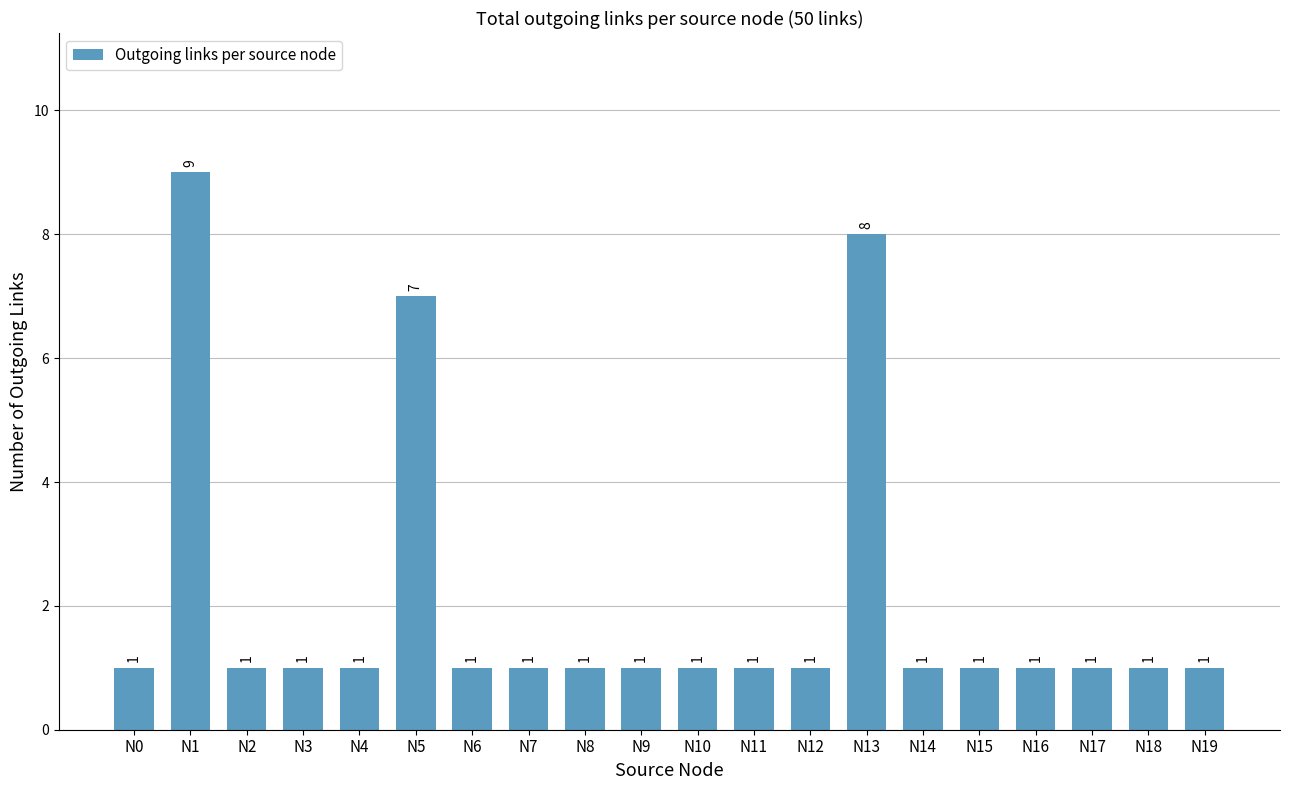

True or false: the data shows 7 at N5.

True